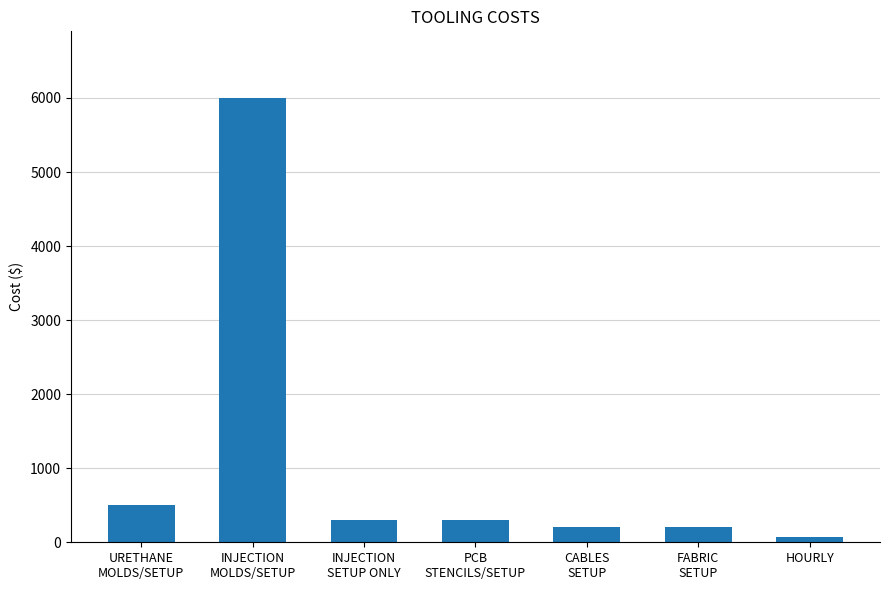

Reading right to left, list all the values displayed in this chart.

75	200	200	300	300	6000	500